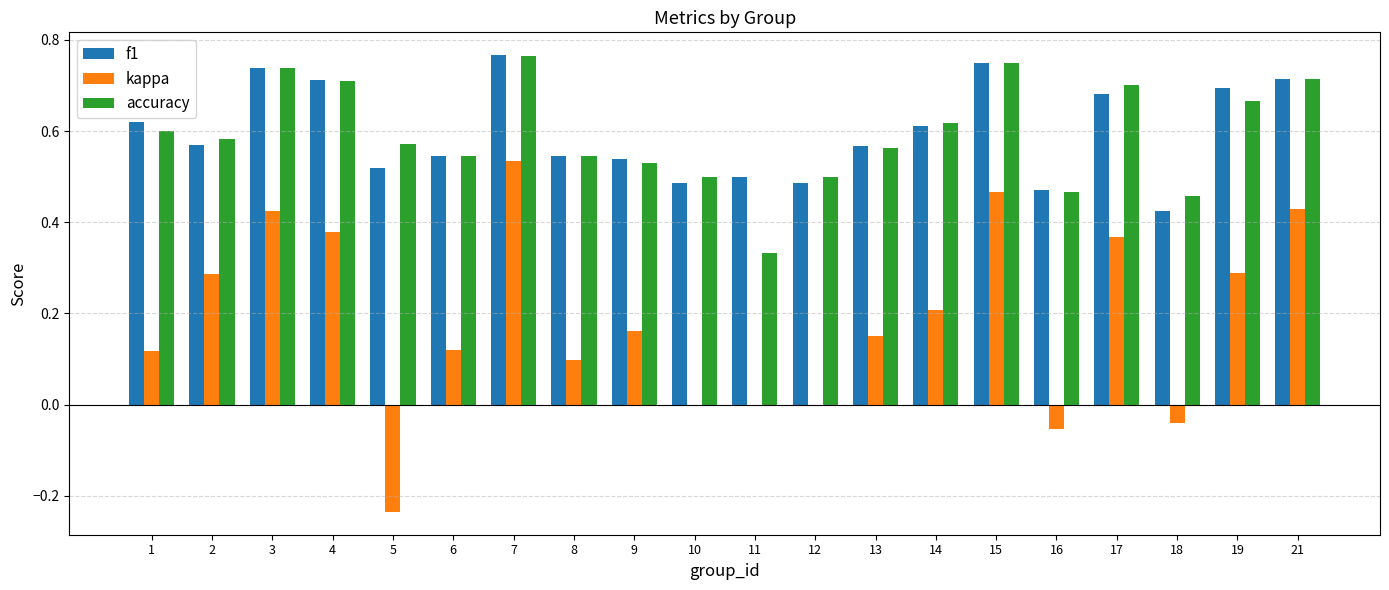

Which series changed the most between 9 and 19?

f1